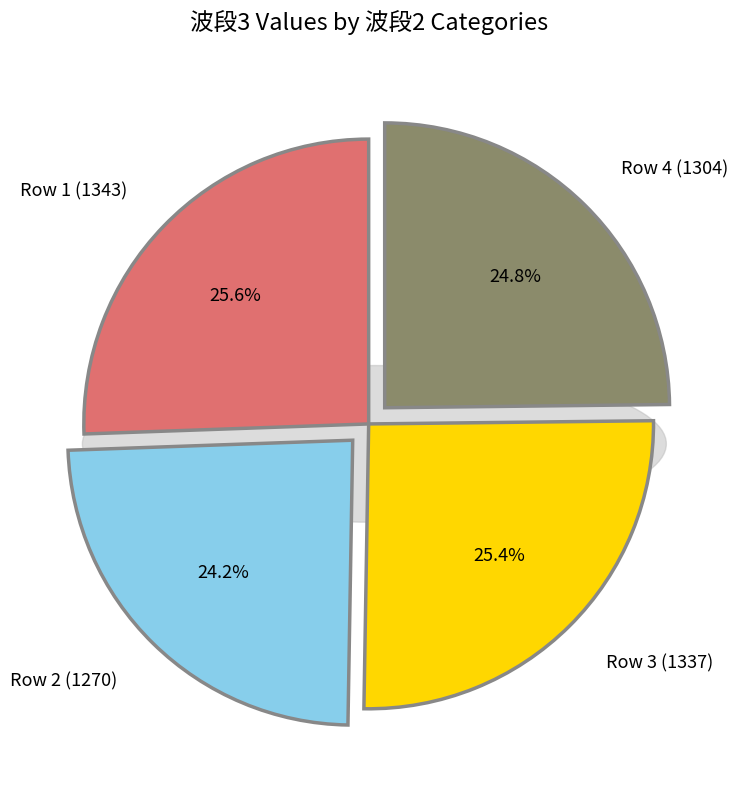

Rank the categories by value from highest to lowest.

1343, 1337, 1304, 1270